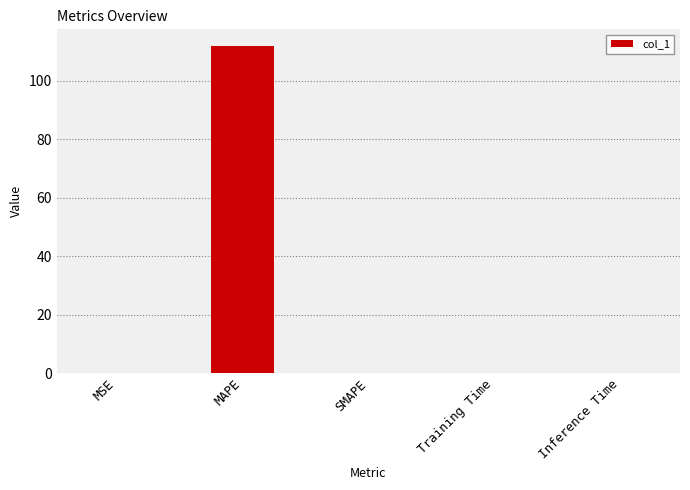

Count the number of categories in the chart.

5